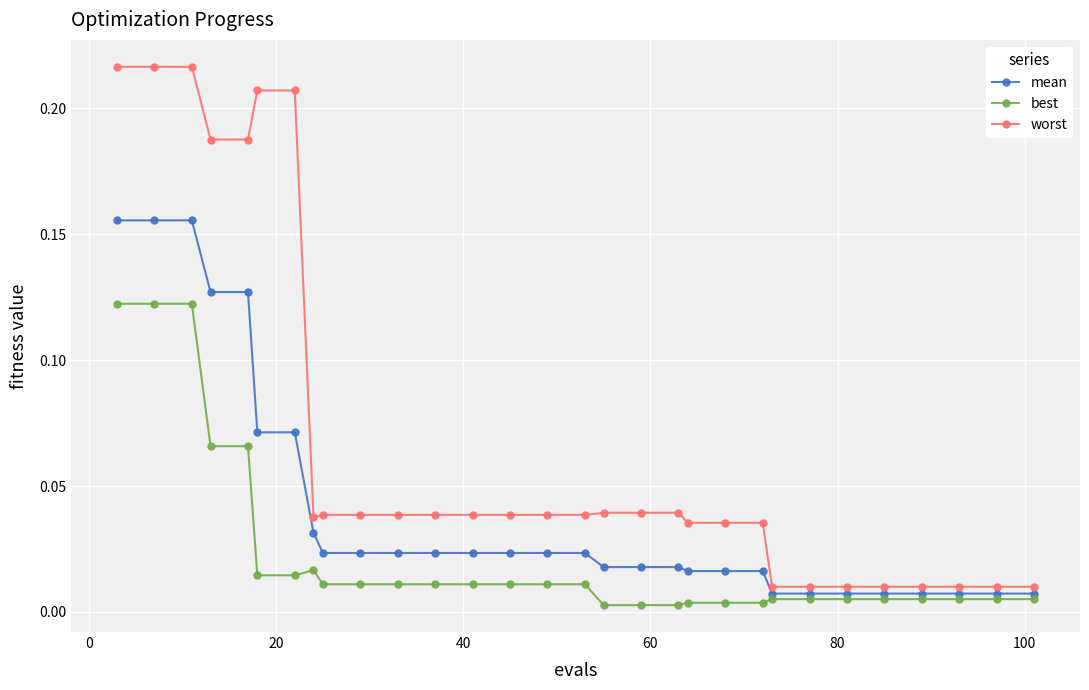

True or false: best and worst cross at least once.

False